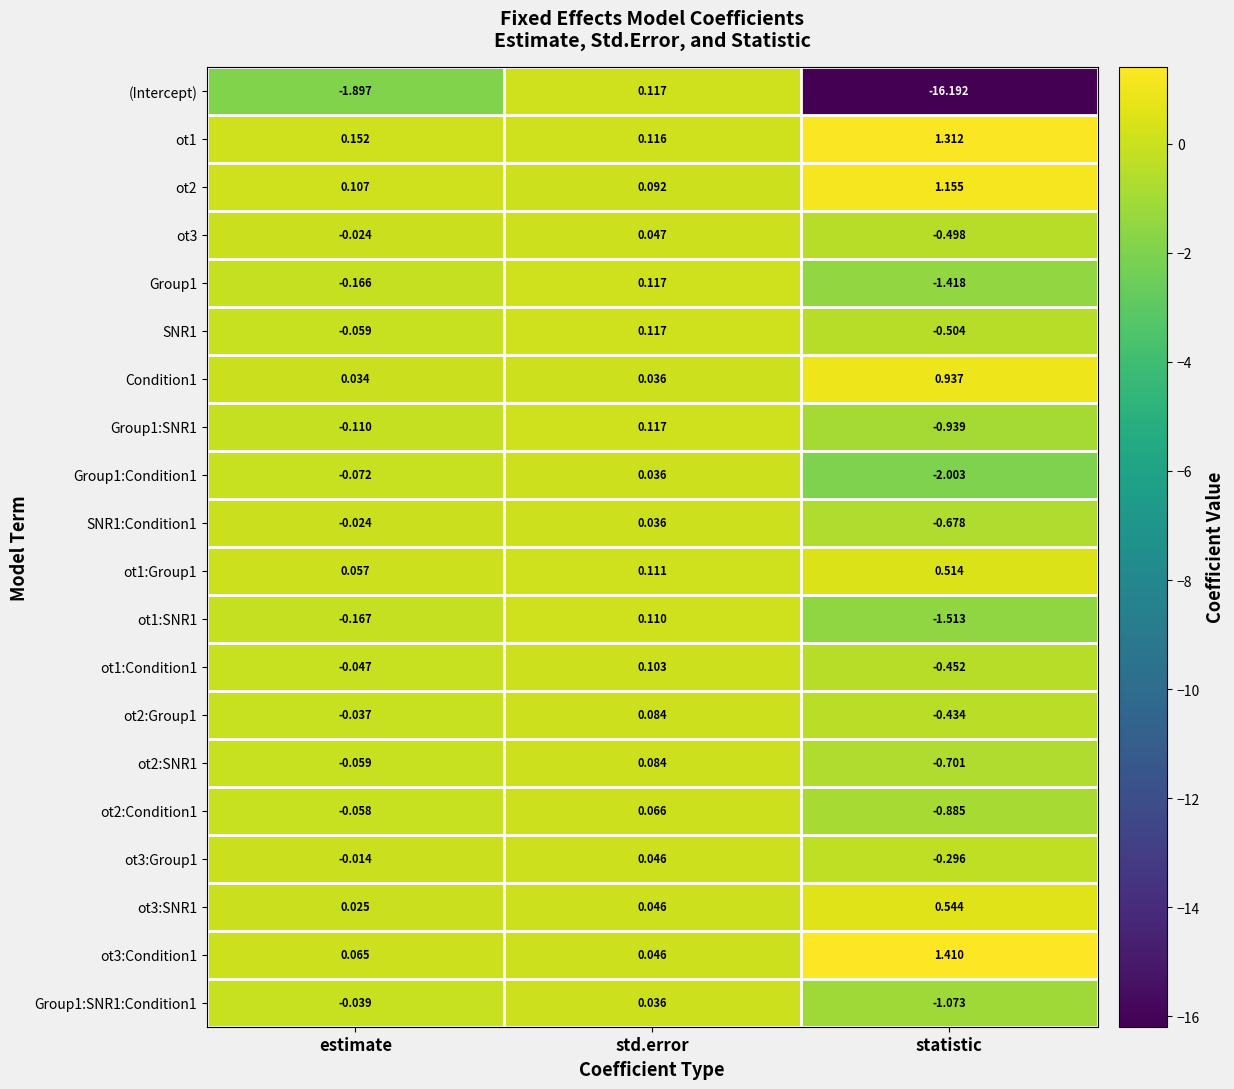

At which category is the sum across all series the highest?

std.error